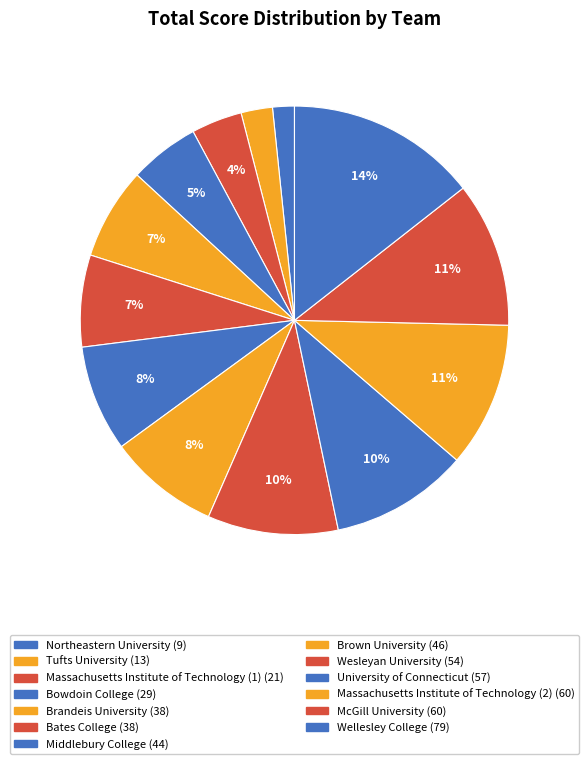

Is the sum of Massachusetts Institute of Technology (1) and Brown University greater than half?

No